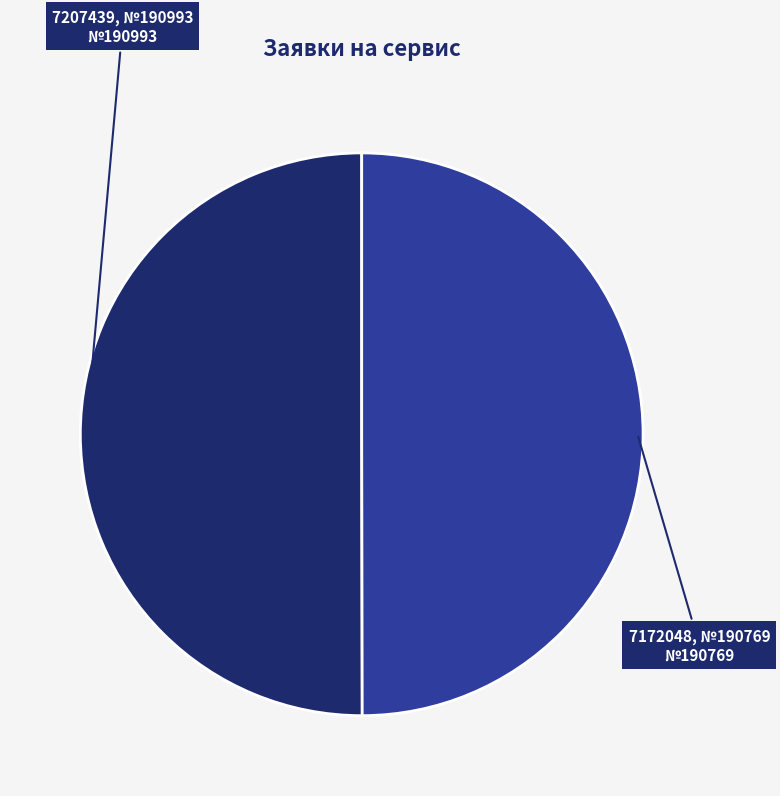

Do 7172048, №190769 and 7207439, №190993 together represent more than half of the pie?

Yes